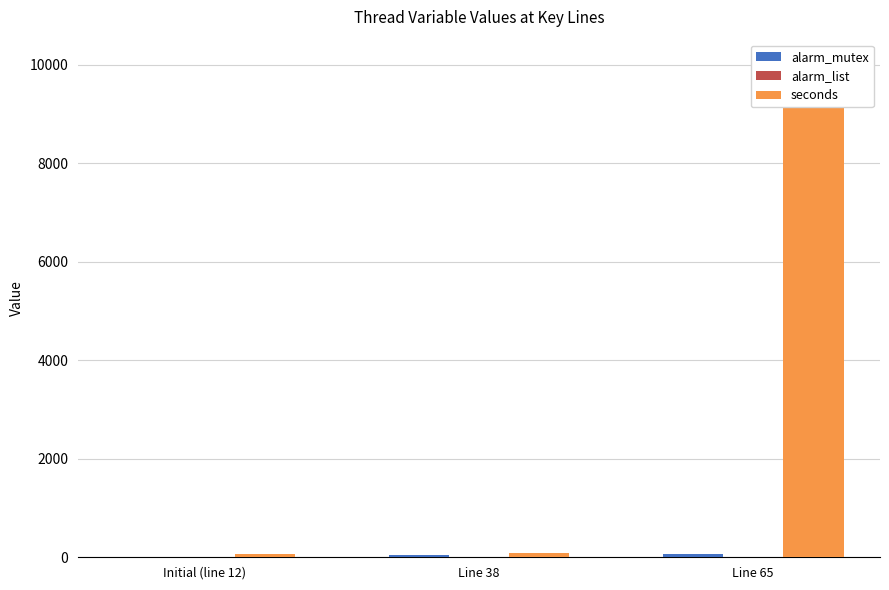

Which has a higher value, Initial (line 12) or Line 65?

Line 65